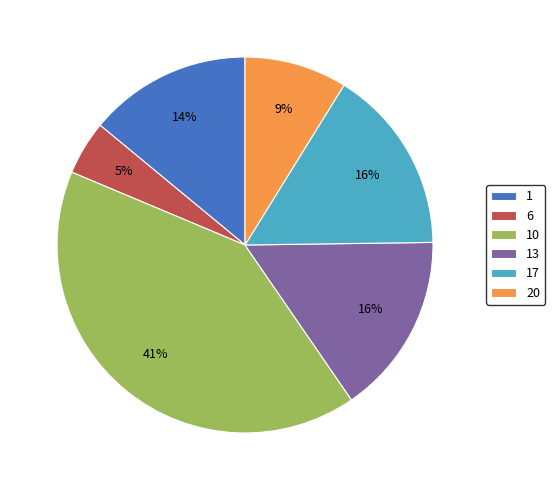

To the nearest percent, what is the average slice percentage?

17%